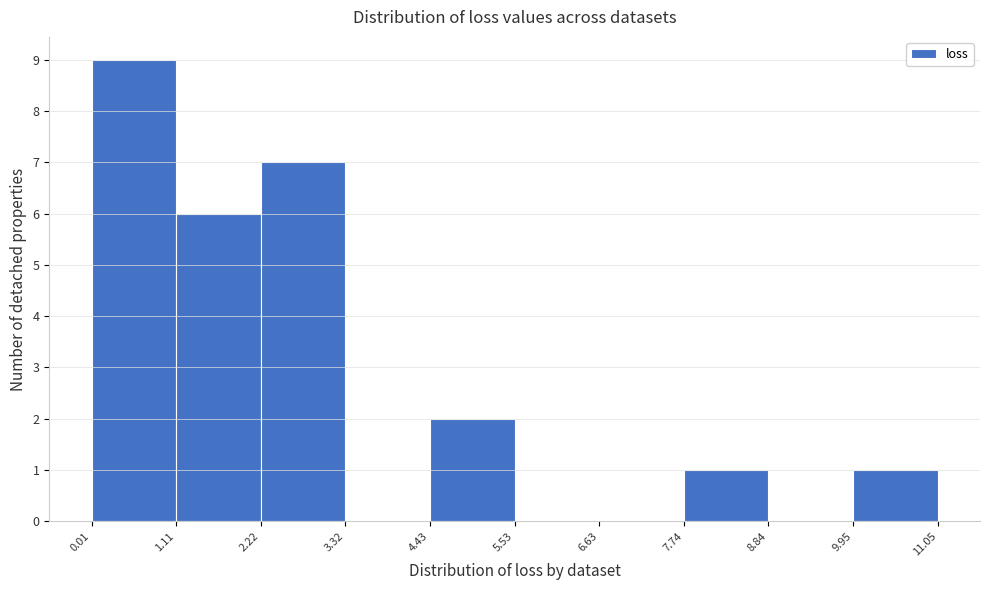

How tall is the bar that spans 9.95 to 11.05 on the x-axis? The values are not printed on the chart, so give them approximately, as read against the axis.

1